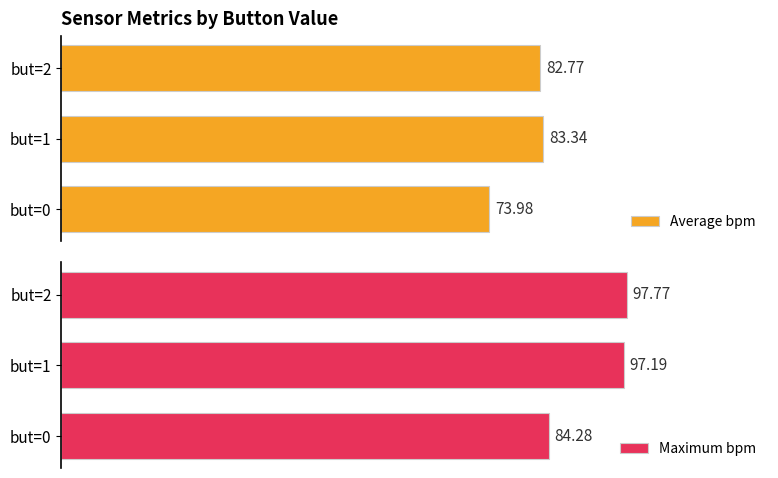

At 40, list the series in order from largest to smallest.

Maximum bpm, Average bpm